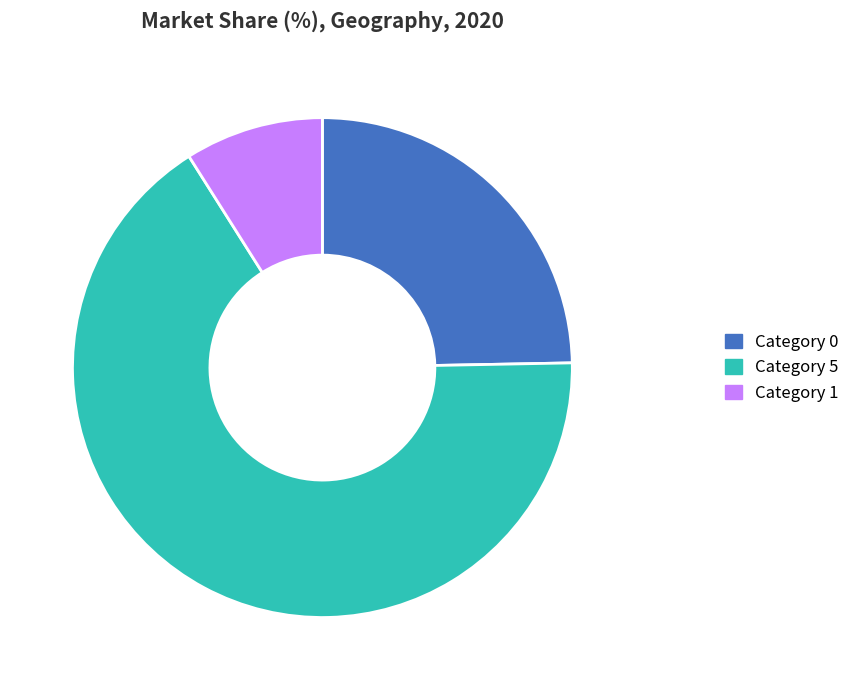

Between Category 5 and Category 1, which is larger?

Category 5